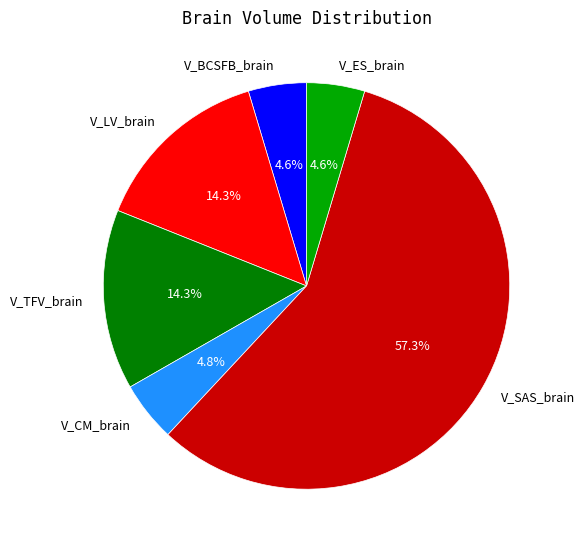

To the nearest percent, what is the difference between the largest and smallest slice percentages?

53%